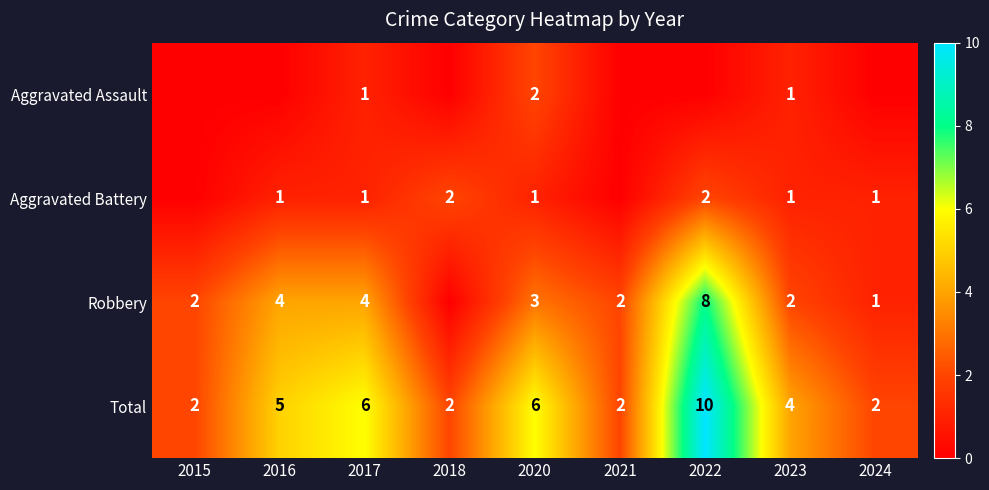

What is the difference between the highest and lowest values at 2023?

3